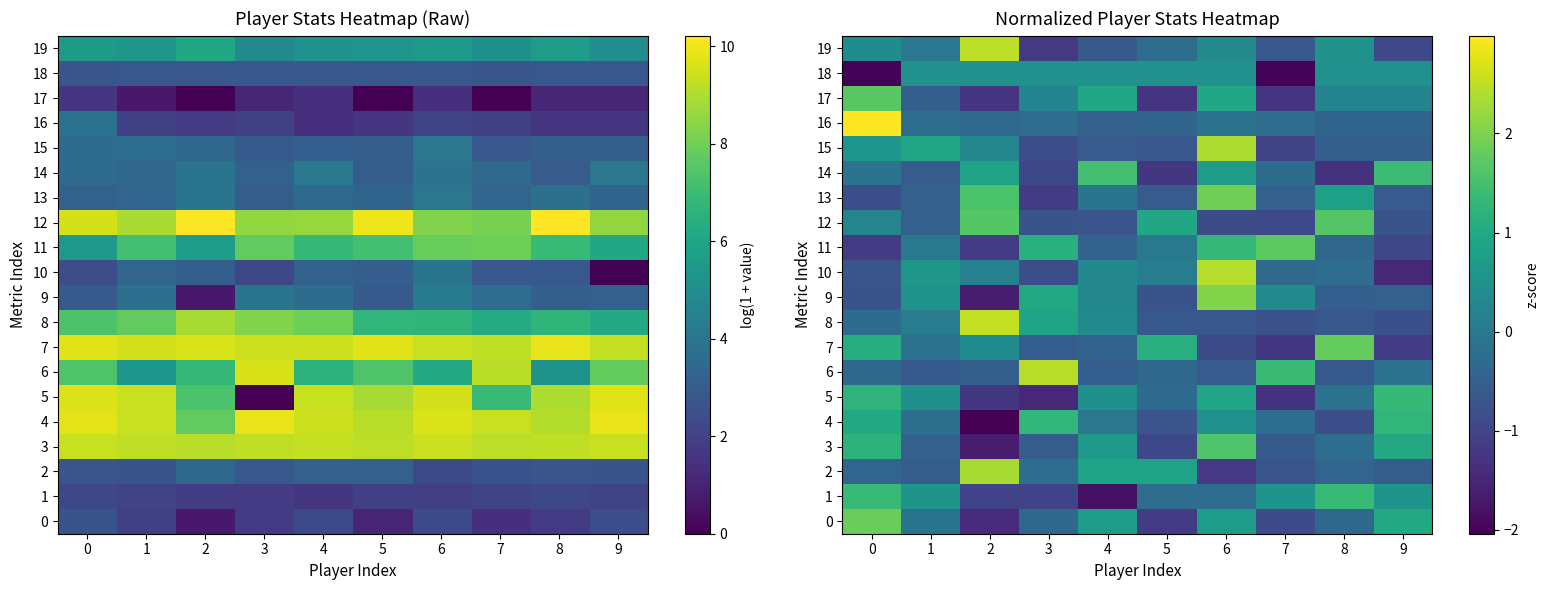

Is the value of 9 at 8 greater than the value of 14 at 7?

No